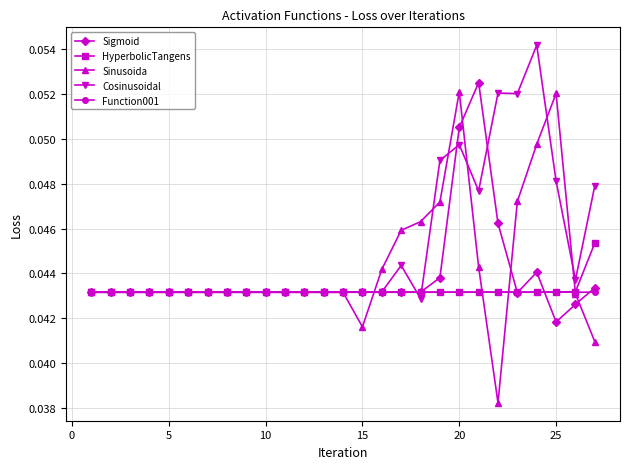

Which series has the widest spread of values?

Sinusoida